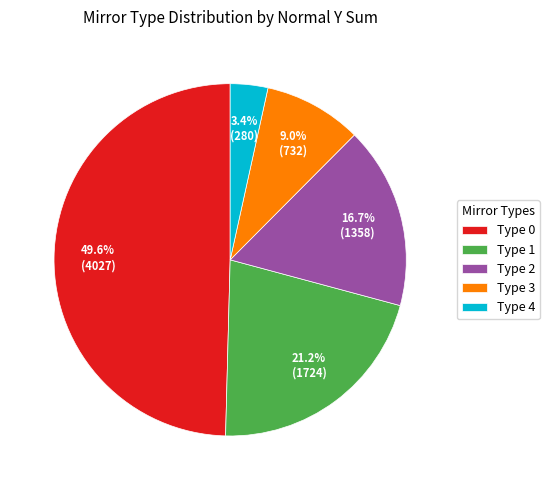

Between Type 2 and Type 3, which is larger?

Type 2